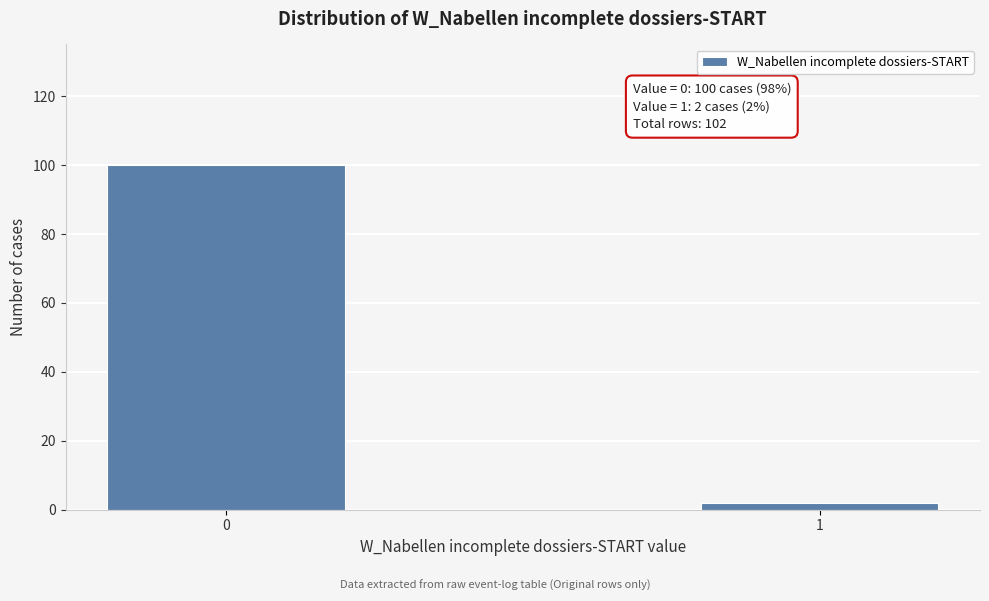

Reading left to right, what are all the values shown in this chart?

100	2